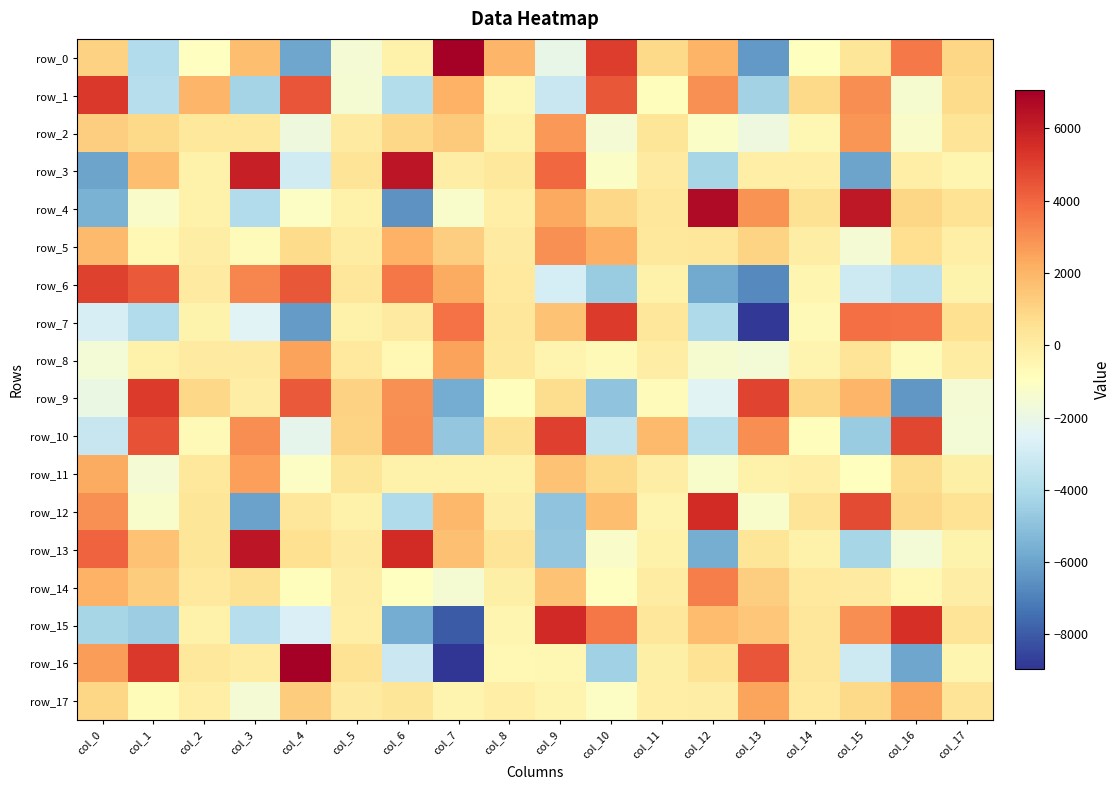

Is the value of row_1 at col_0 greater than the value of row_14 at col_0?

Yes